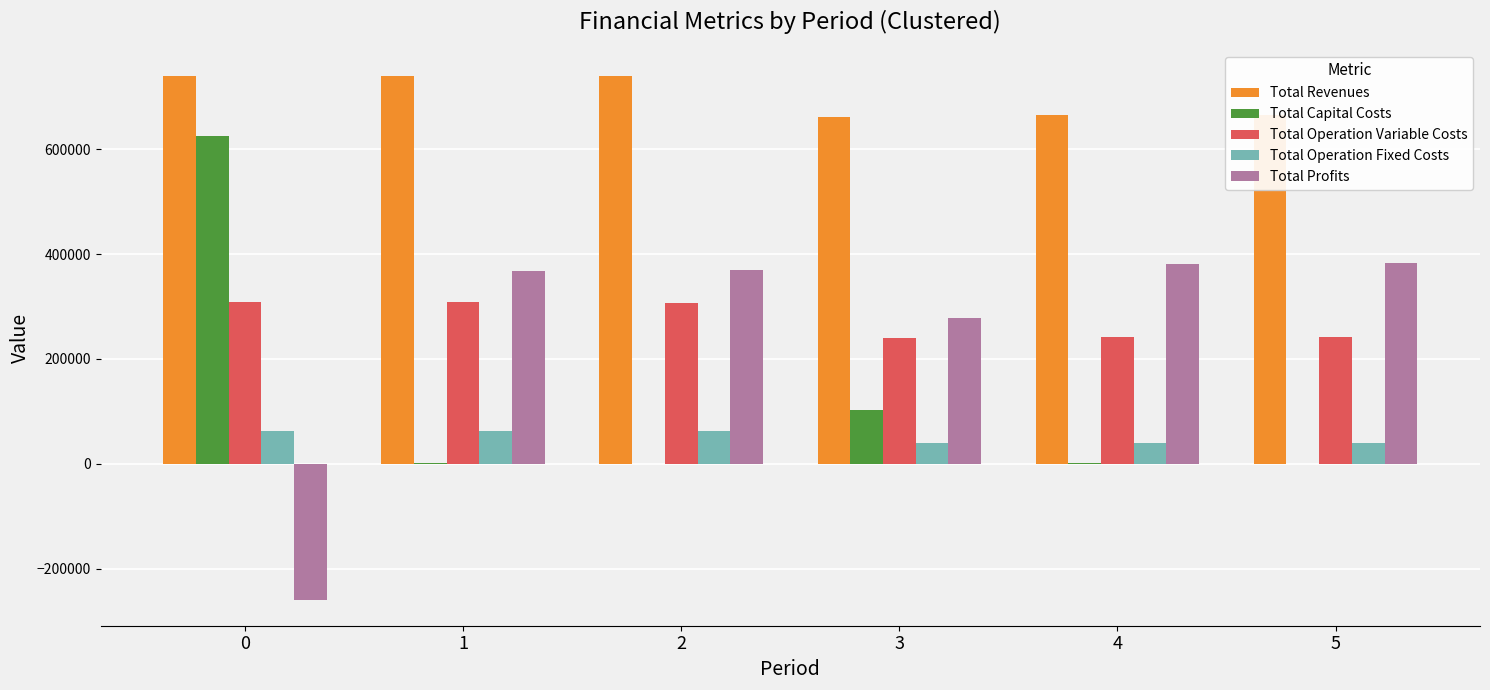

How many values in Total Profits are above zero?

5